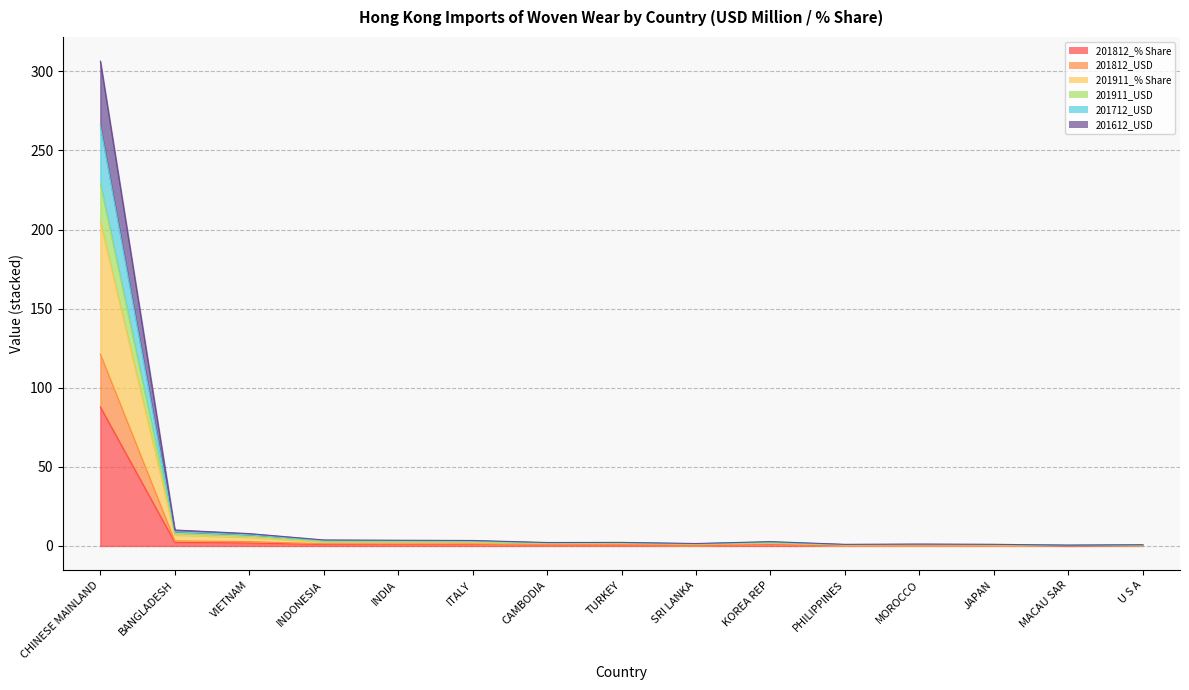

How many data points in 201911_% Share are less than 1?

5